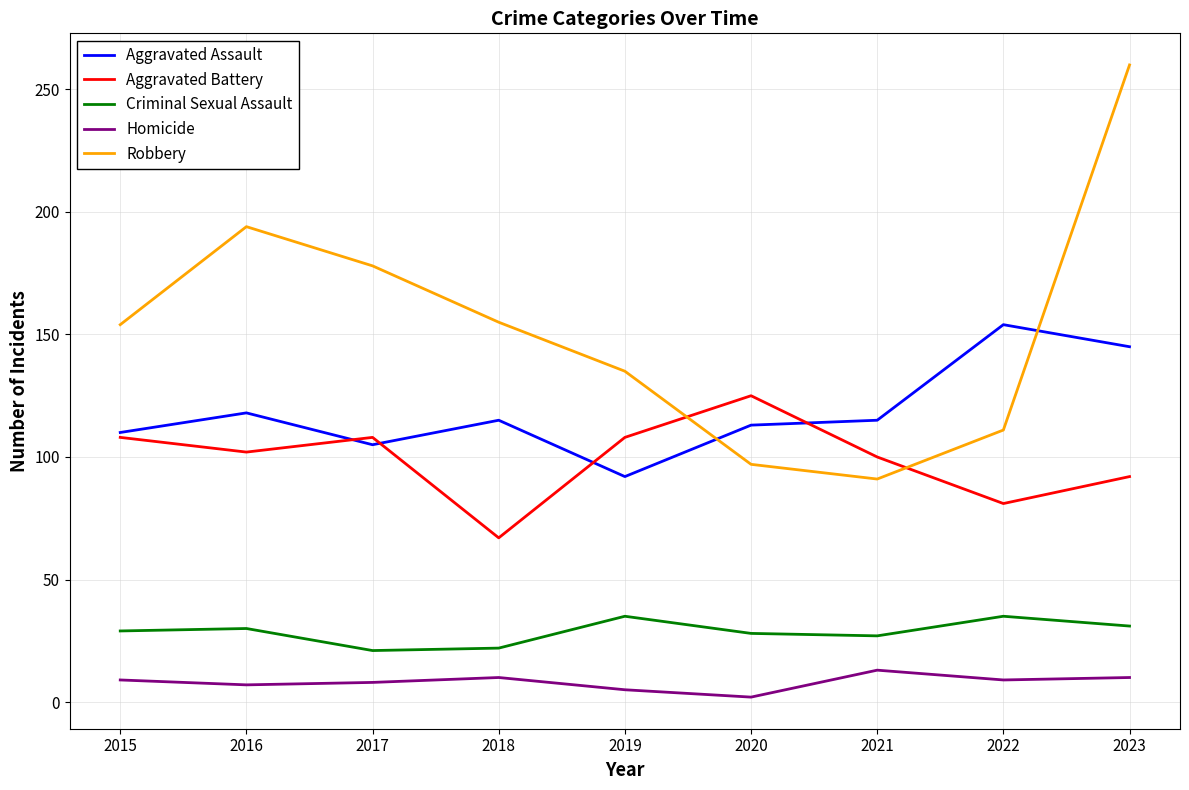

How many interior local peaks does the Aggravated Battery series have?

2